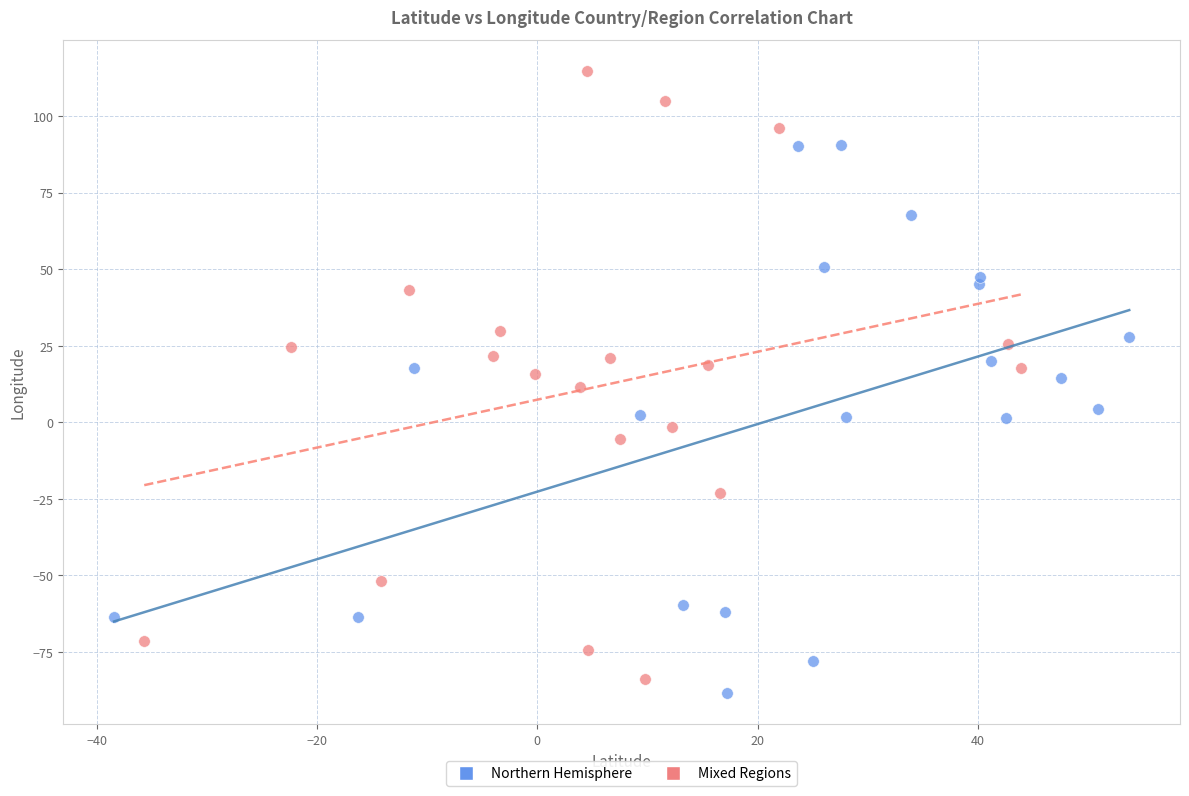

Which series reaches the minimum Y coordinate?

Northern Hemisphere